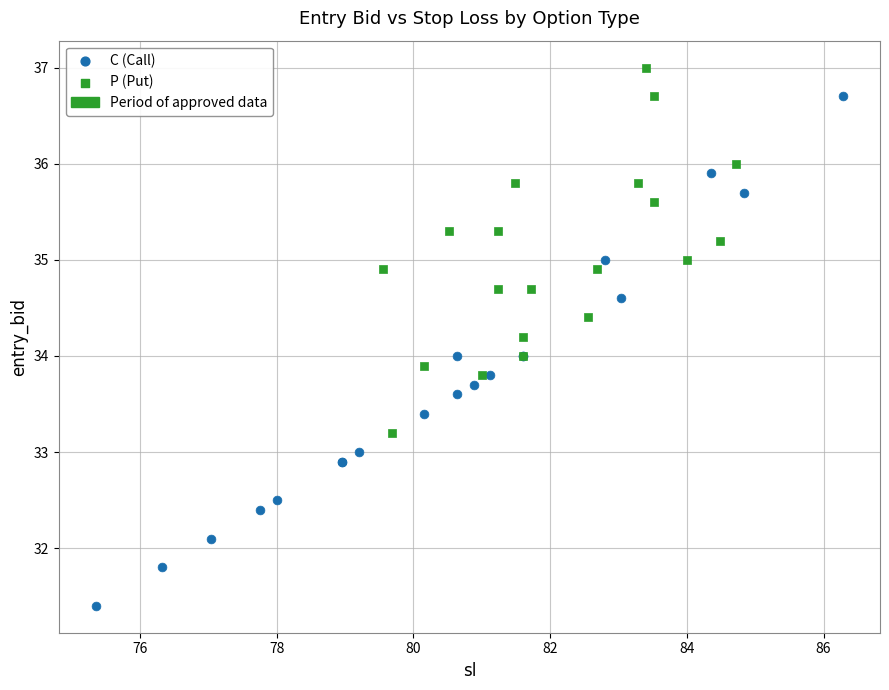

Which series contains the highest Y value?

P (Put)